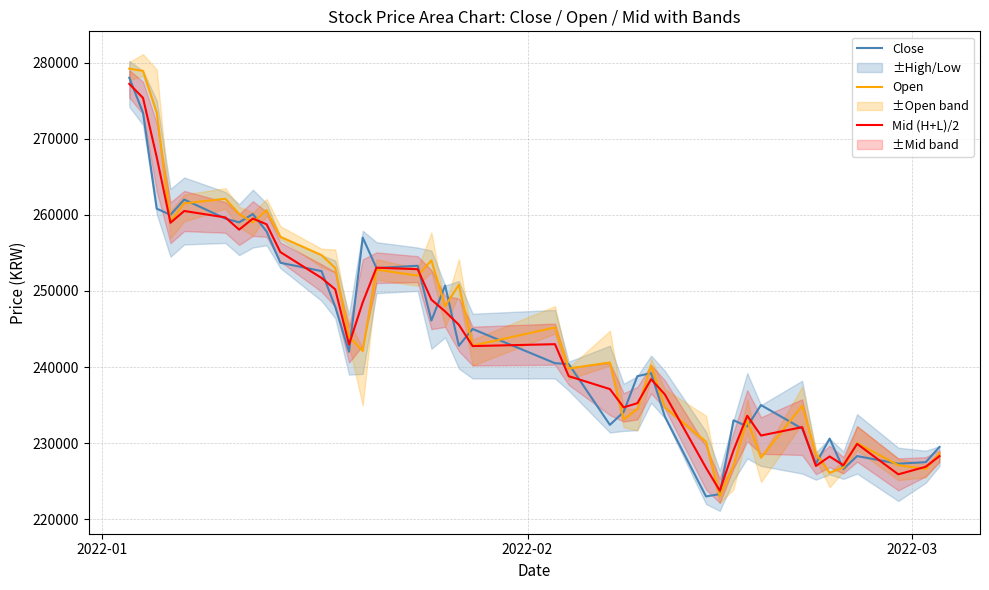

What is the highest value of the Close series?

278000